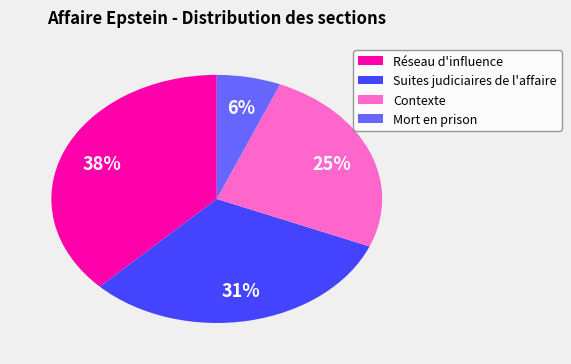

To the nearest percent, what is the average slice percentage?

25%